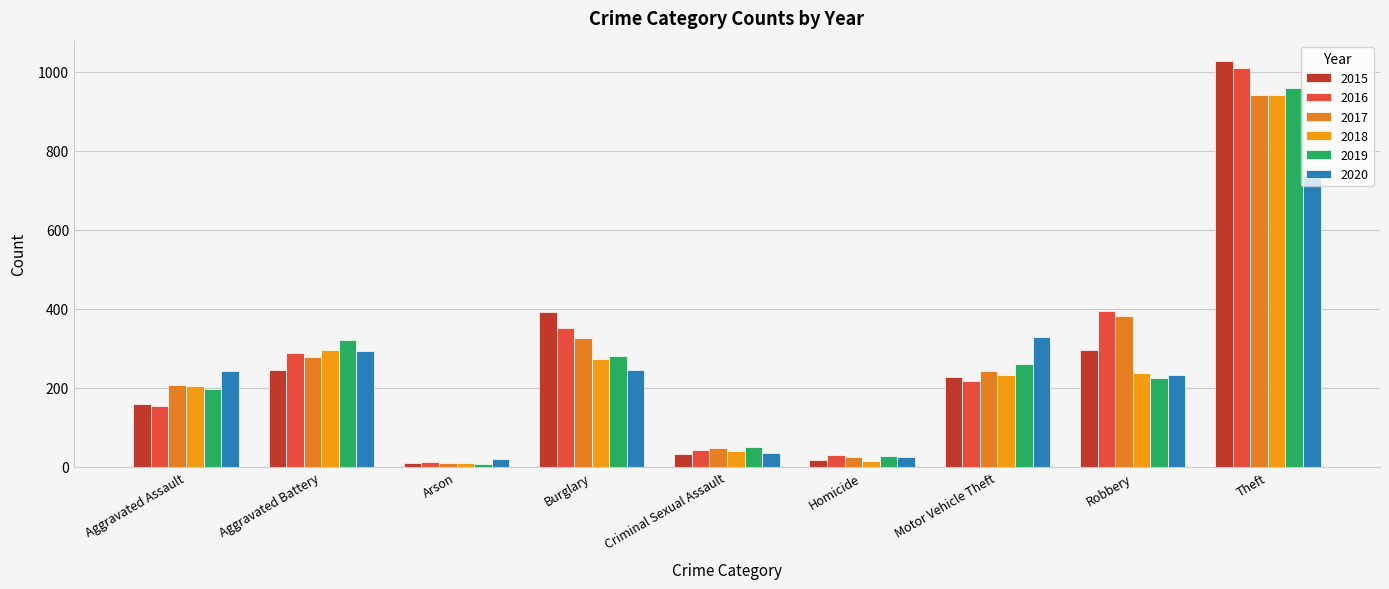

What are all the series names shown in the legend?

2015, 2016, 2017, 2018, 2019, 2020